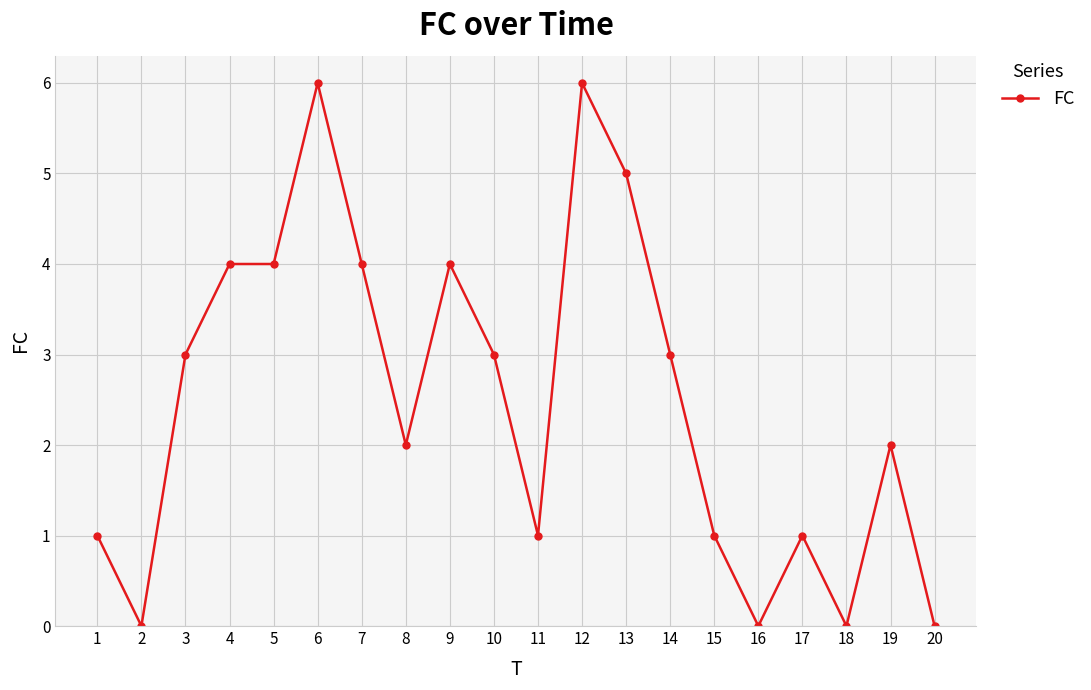

What is the sum of the values at 11 and 14?

4